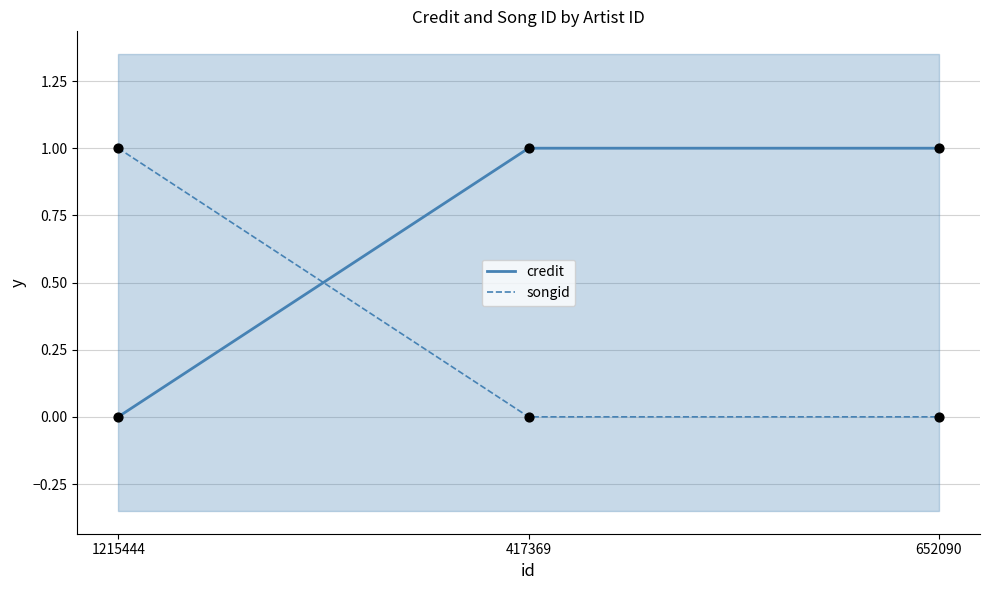

At how many categories does at least one series exceed 0?

3